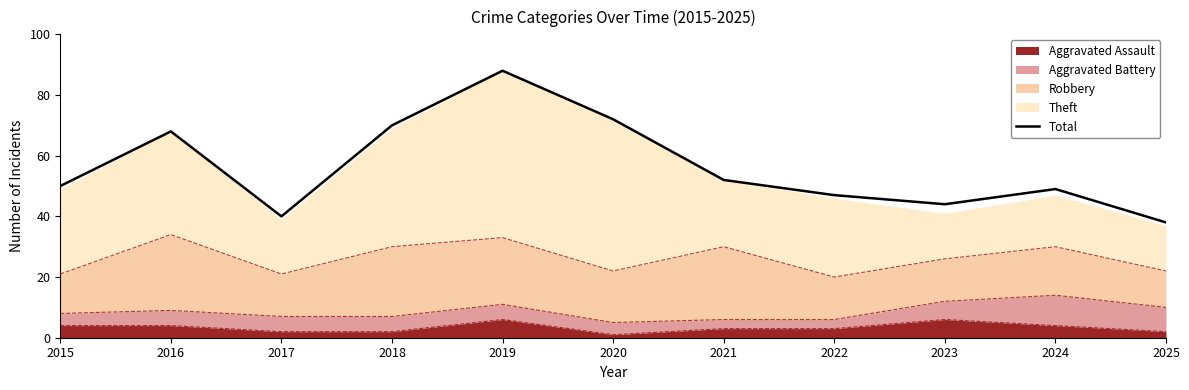

What is the difference between the values at 2025 and 2021?

14